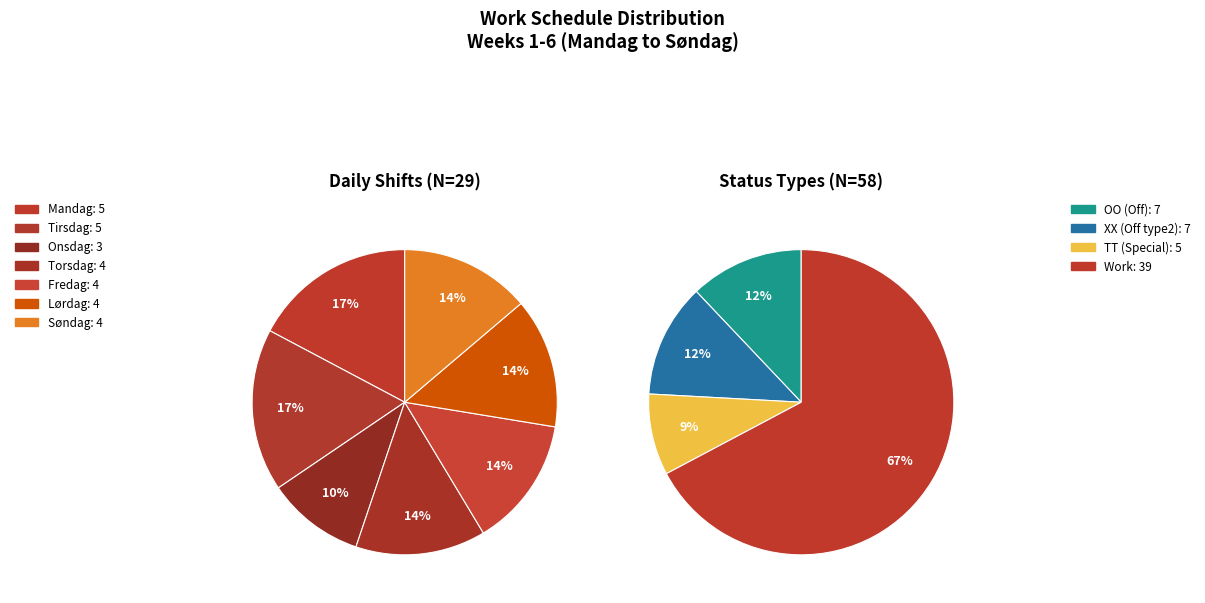

Does Uke 2 represent more than half of the total?

No